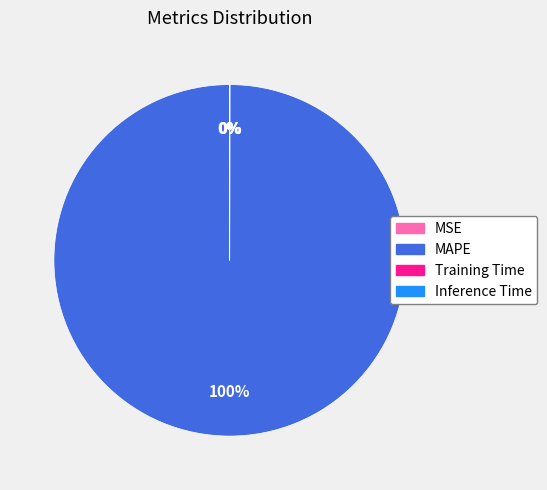

What is the majority slice?

MAPE